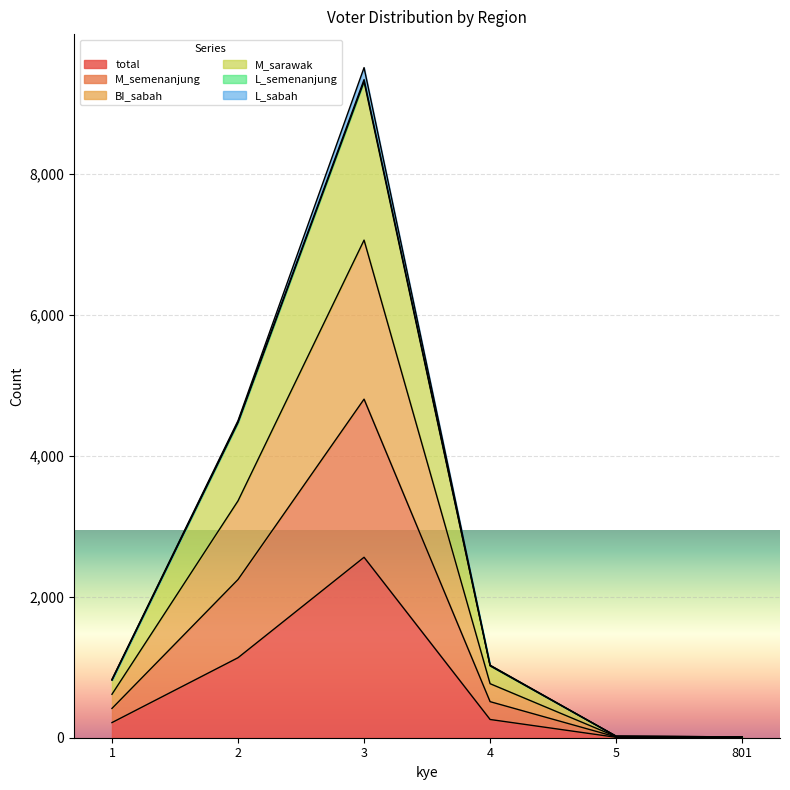

Which series changed the most between 1 and 801?

BI_sabah